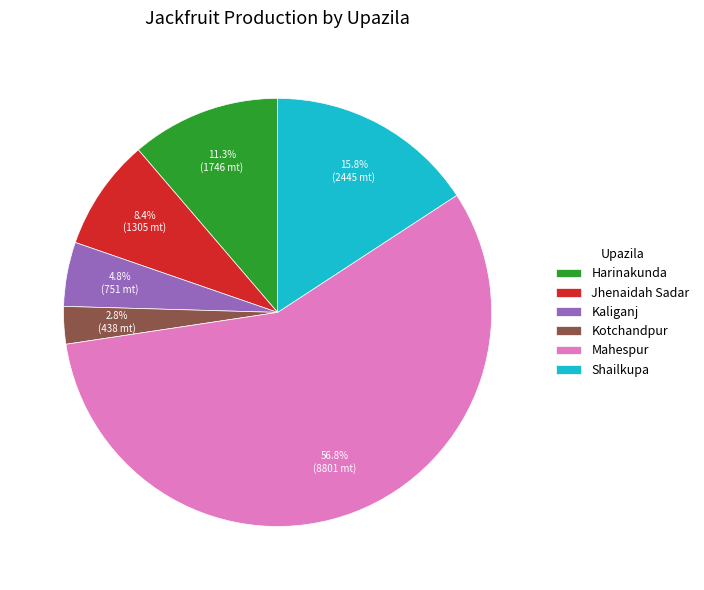

Count the number of slices in the pie.

6